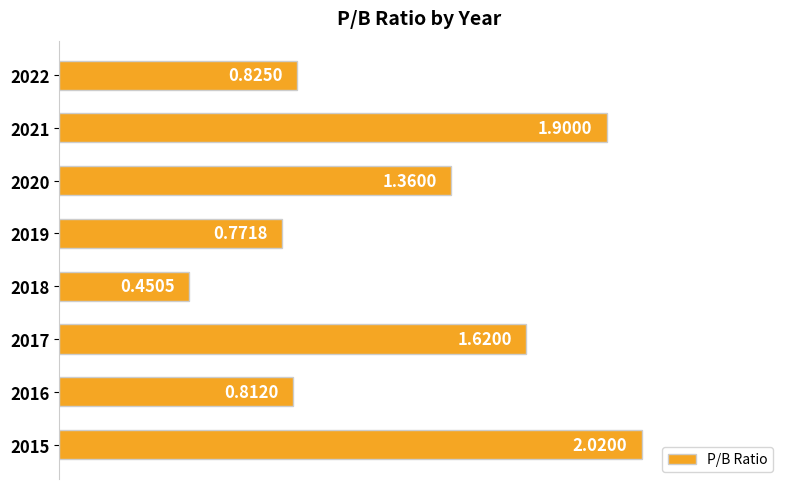

Which has a higher value, 2017 or 2018?

2017